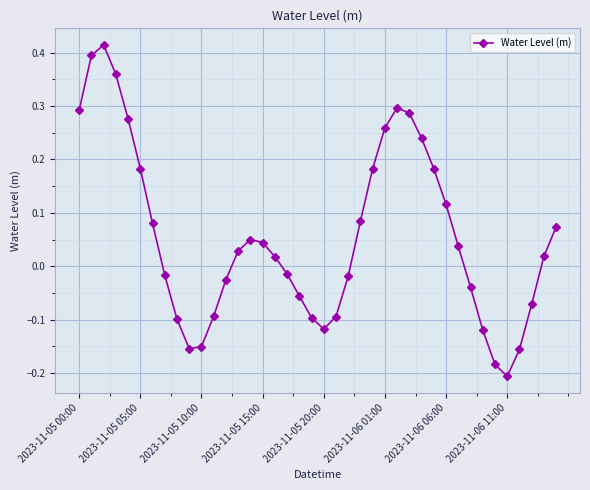

What is the sum of all values?

2.2